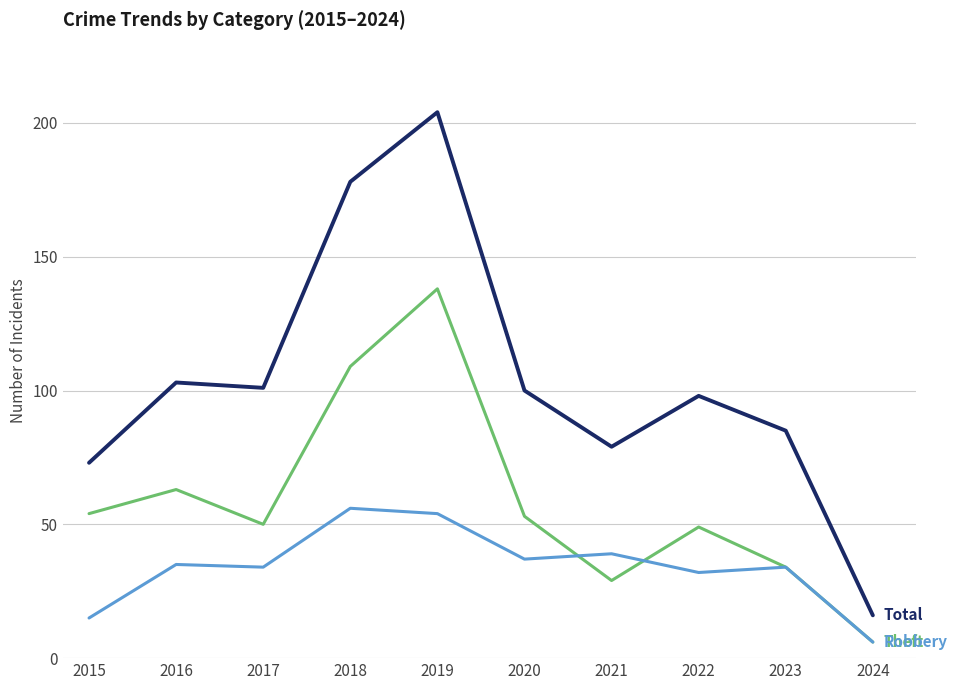

What is the smallest value displayed?

6